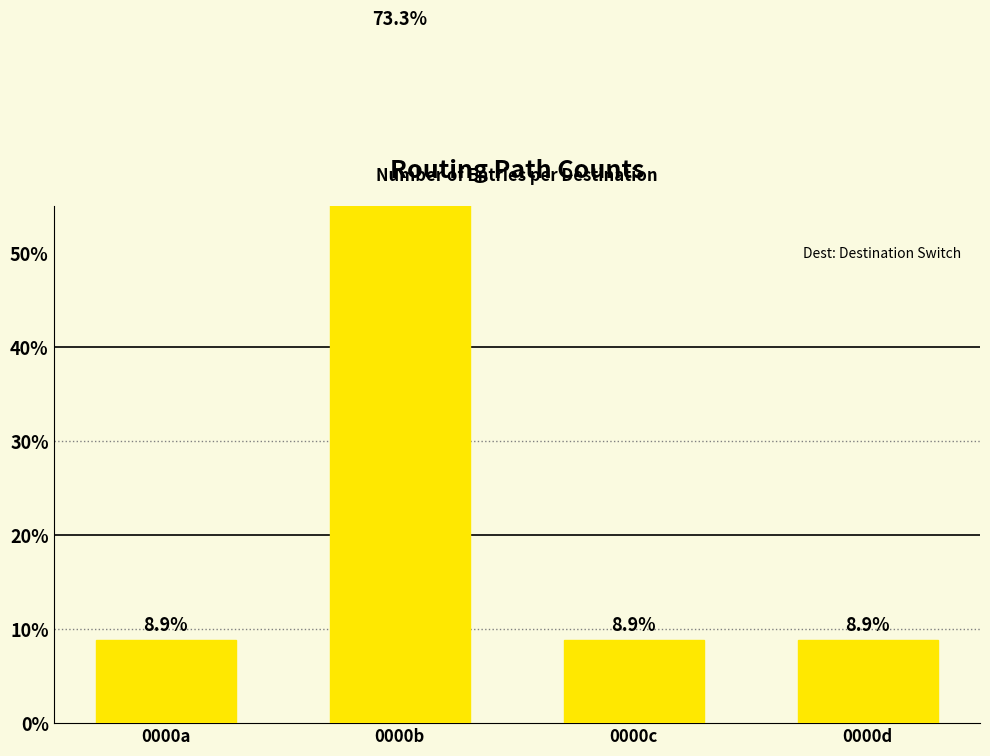

Reading right to left, transcribe all the data shown in this chart.

0000d=8.9	0000c=8.9	0000b=73.3	0000a=8.9